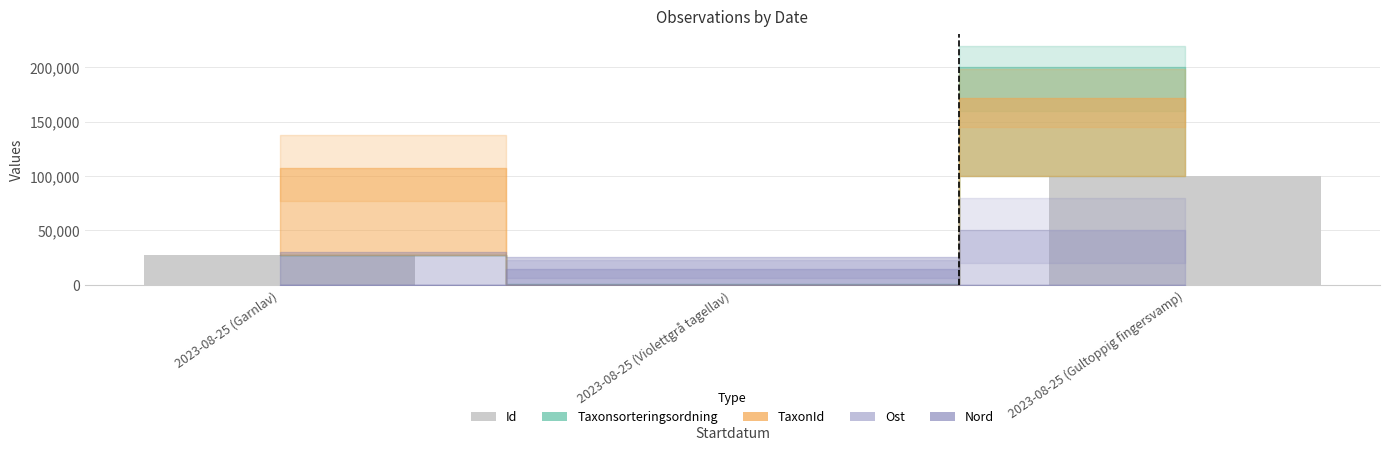

What is the difference between the values at 2023-08-25 (Gultoppig fingersvamp) and 2023-08-25 (Garnlav)?

72727.3